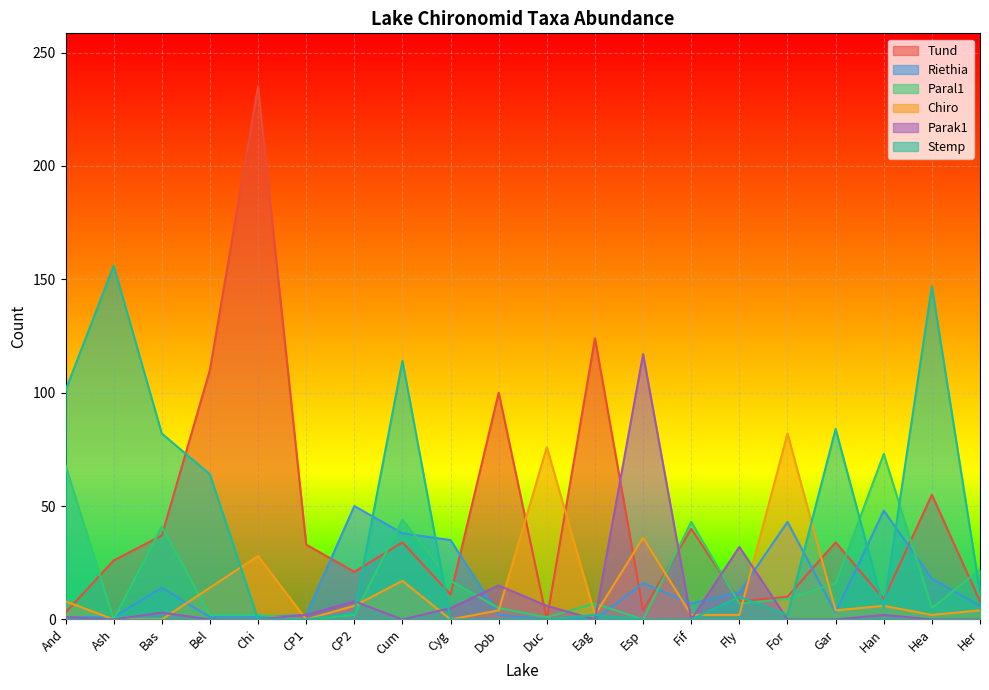

What is the spread (max minus min) of values at Cyg?

35